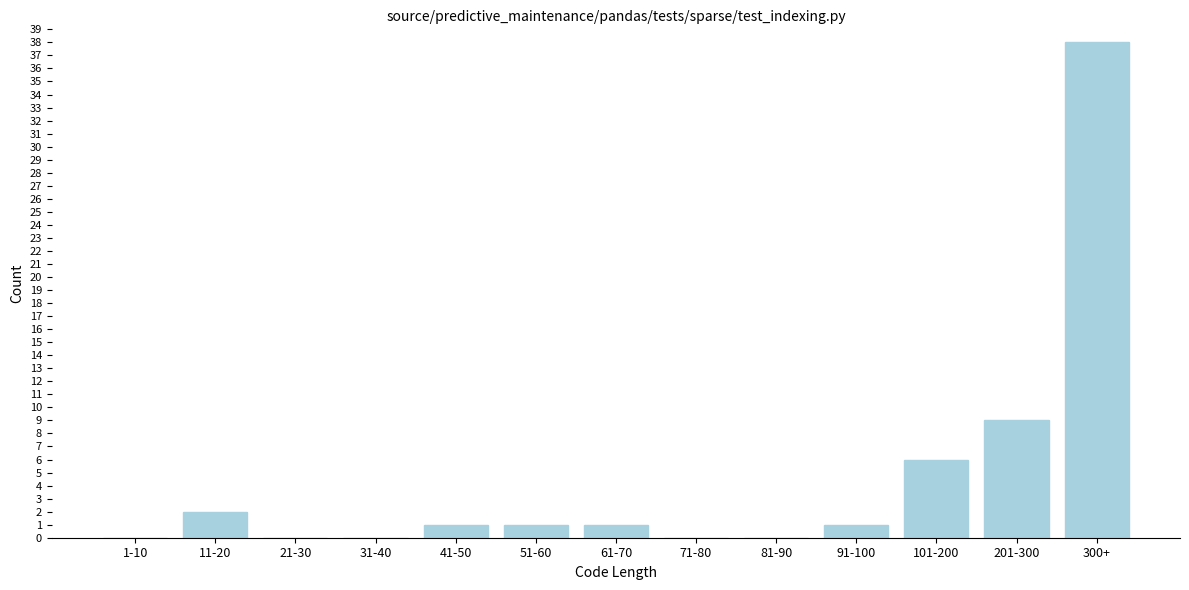

Reading left to right, transcribe all the data shown in this chart.

1-10=0	11-20=2	21-30=0	31-40=0	41-50=1	51-60=1	61-70=1	71-80=0	81-90=0	91-100=1	101-200=6	201-300=9	300+=38